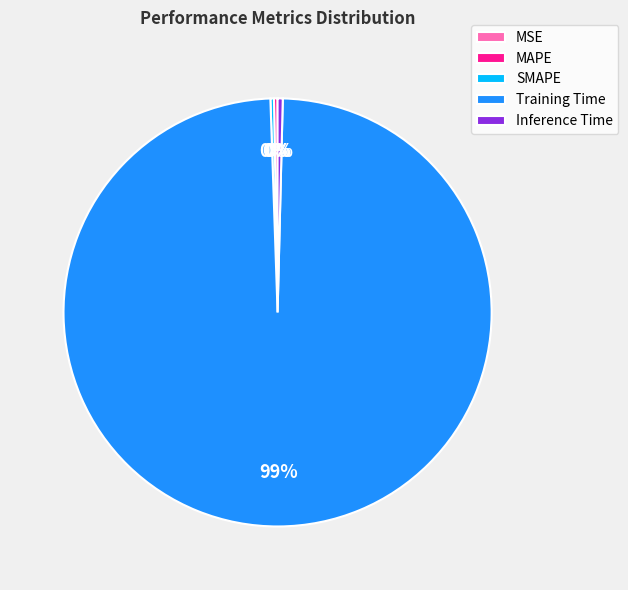

The Training Time slice represents 89% of the pie. True or false?

False